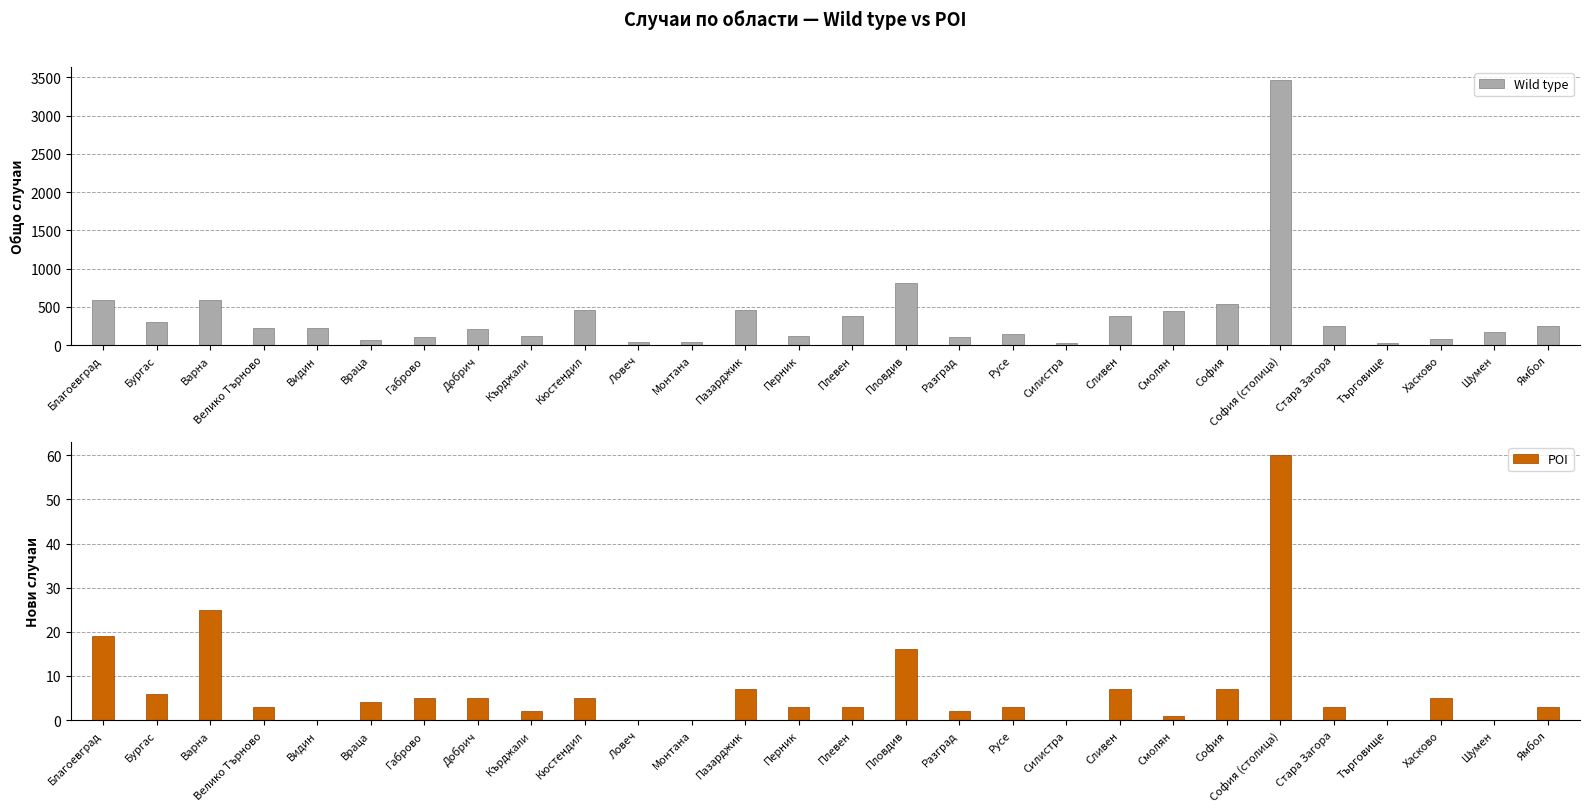

What is the difference between the Wild type values at Шумен and Пазарджик?

295